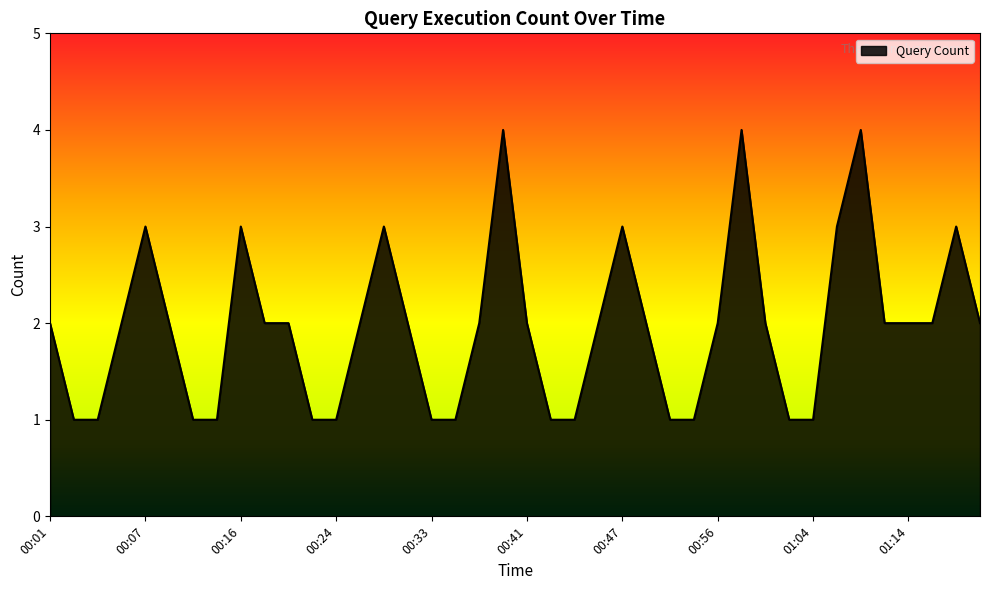

What is the difference between the maximum and minimum values?

3